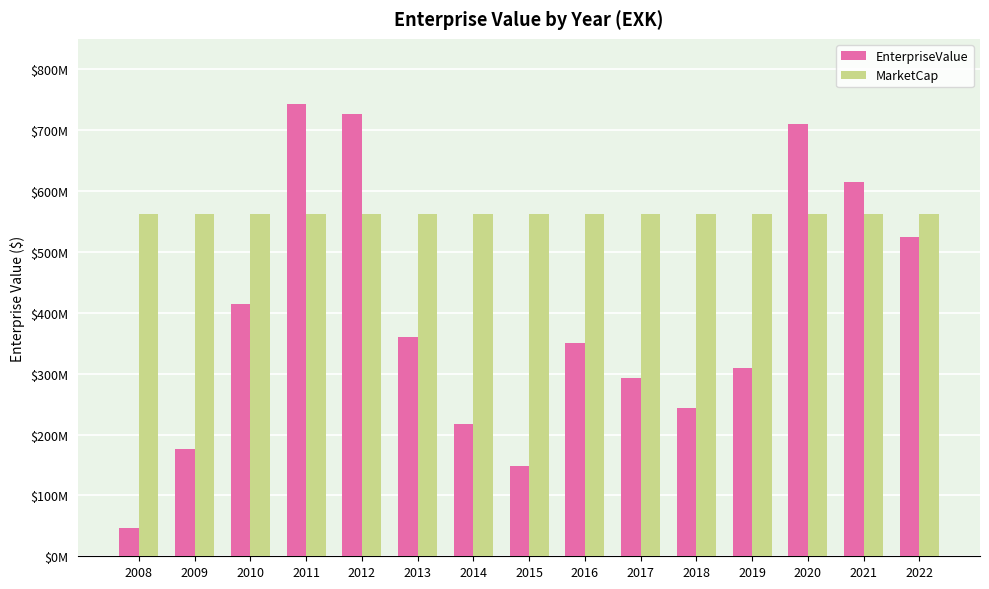

The value of MarketCap at 2020 is 562734007.0. True or false?

True